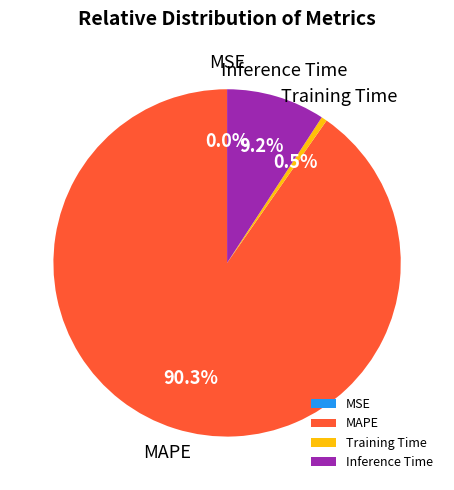

Is there any slice that represents more than half of the pie?

Yes